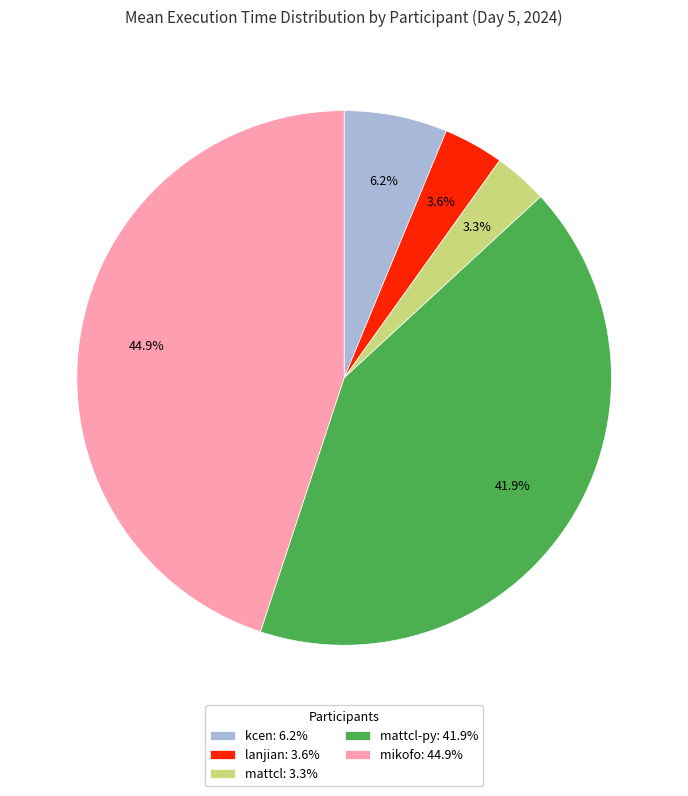

What is the largest slice in the pie chart?

mikofo: 44.9%